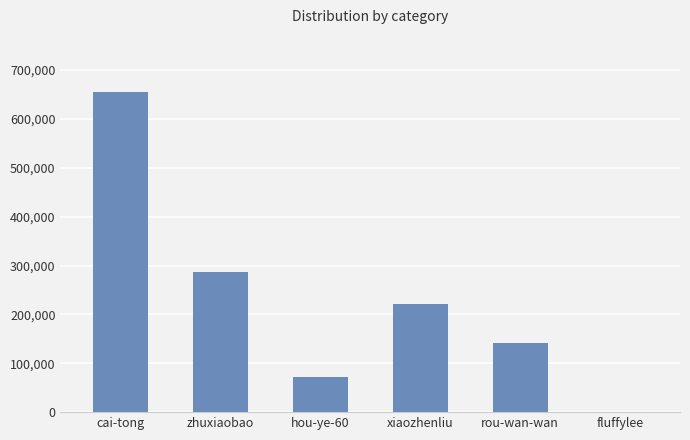

The value at zhuxiaobao is 513871. True or false?

False